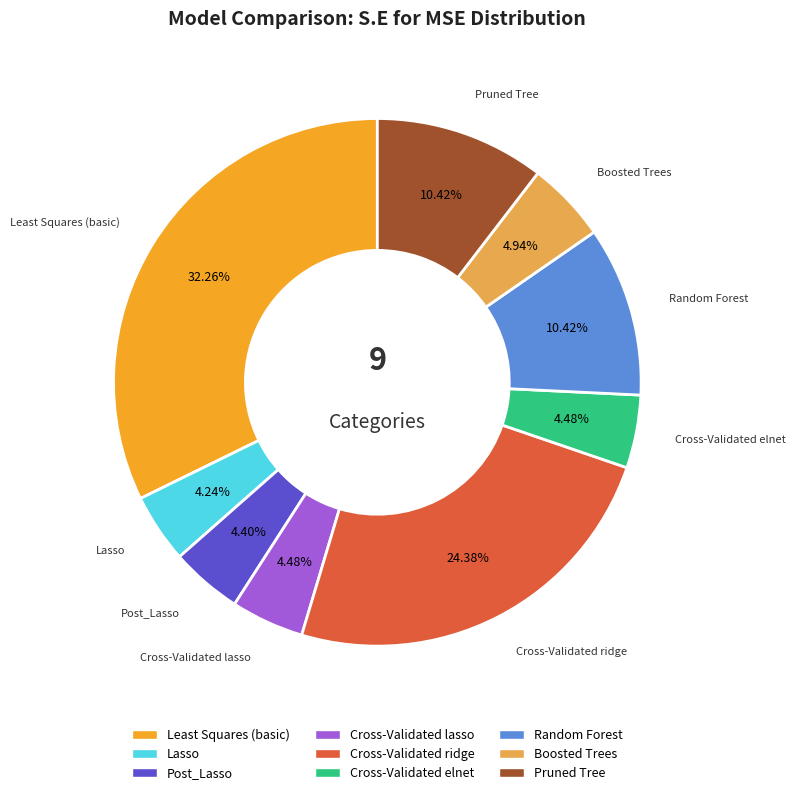

To the nearest percent, what percentage of the pie is Cross-Validated ridge?

24%